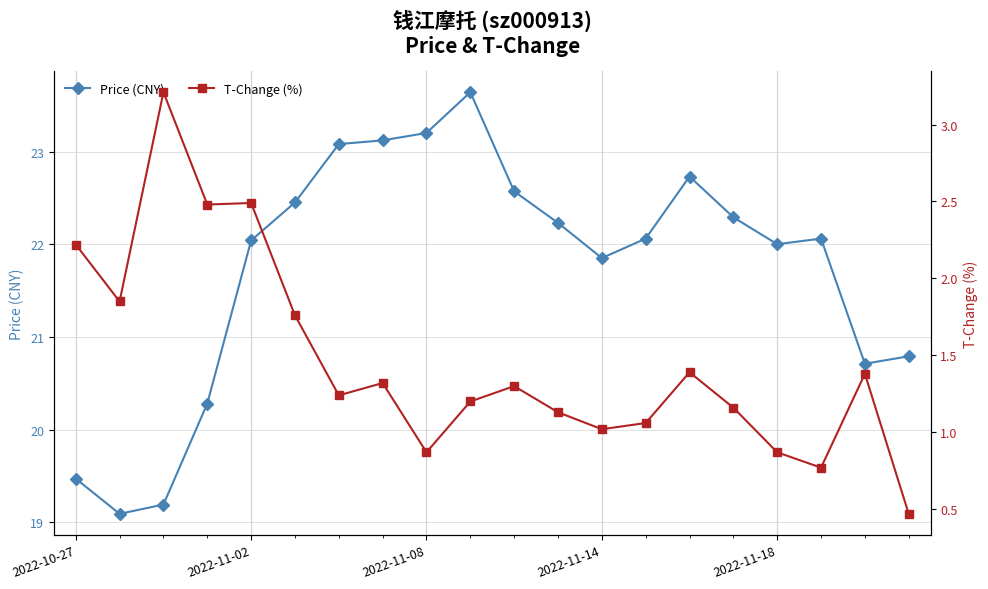

What is the lowest value of the Price (CNY) series?

19.1